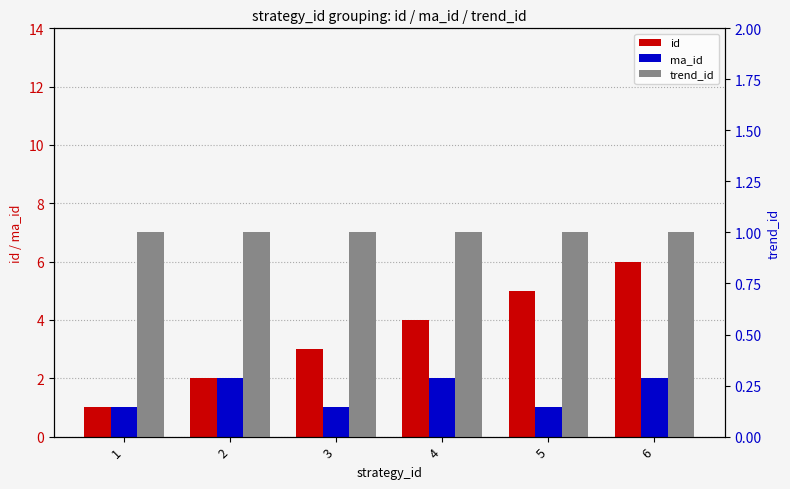

How many distinct data groups are displayed?

3